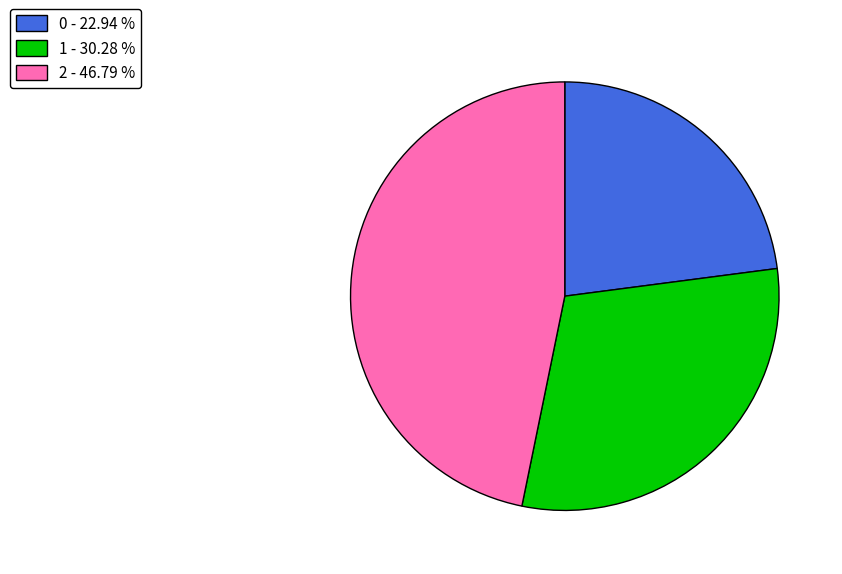

Is the sum of 1 and 2 greater than half?

Yes